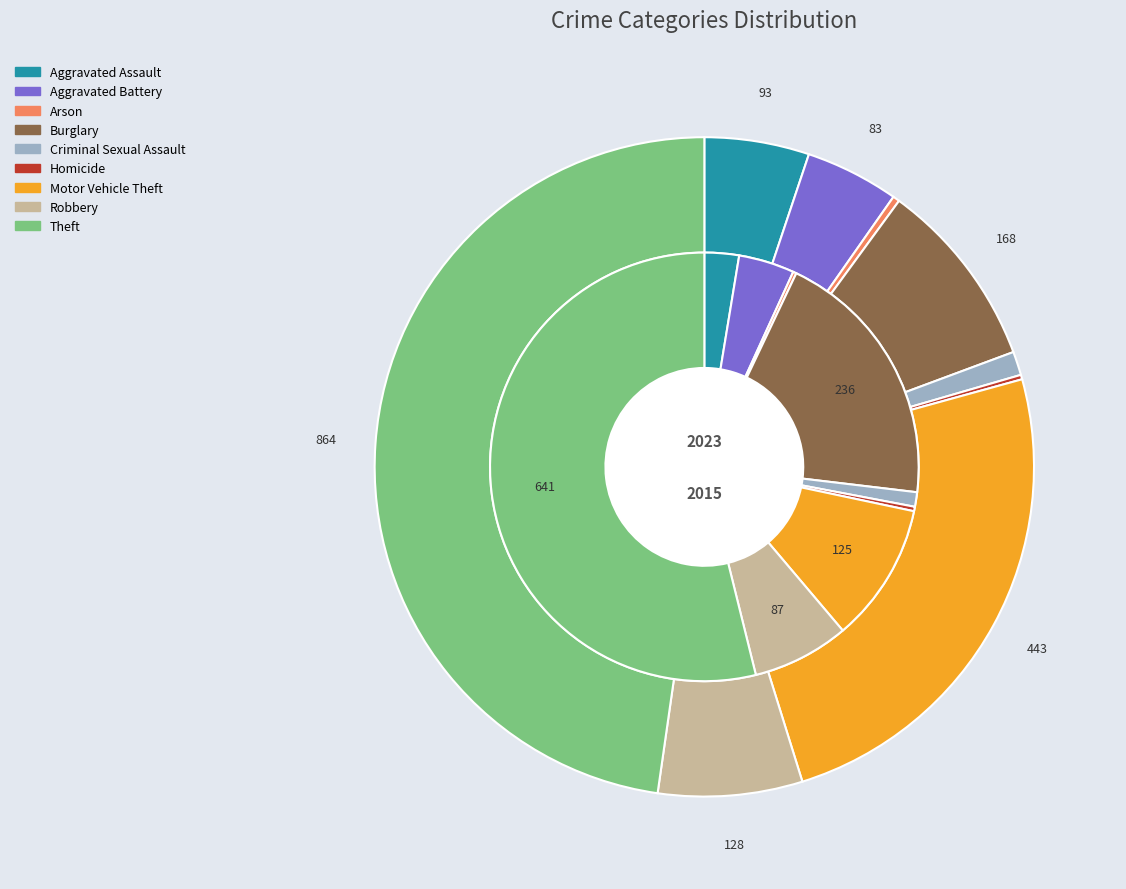

Do 5 and values_2023 together represent more than half of the pie?

No